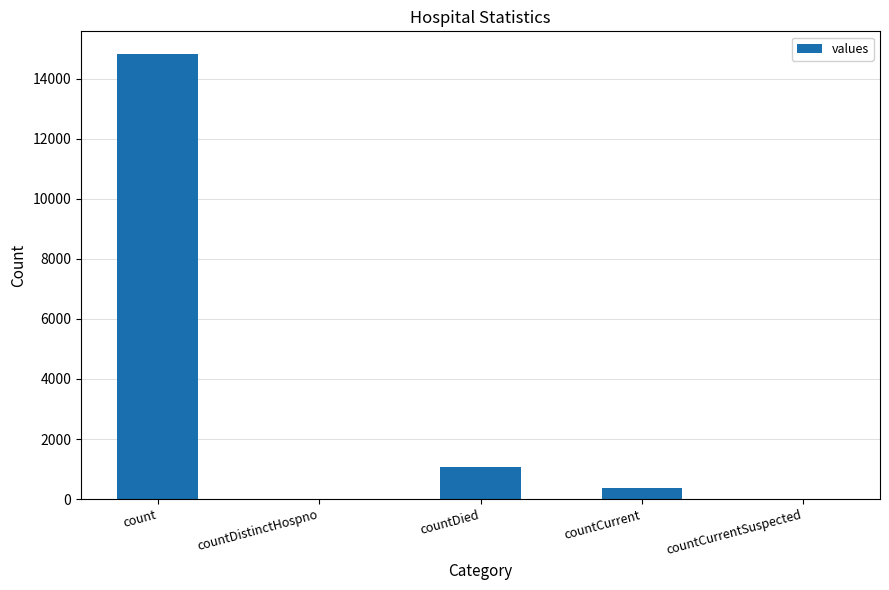

What is the sum of the values at countCurrent and countDistinctHospno?

383